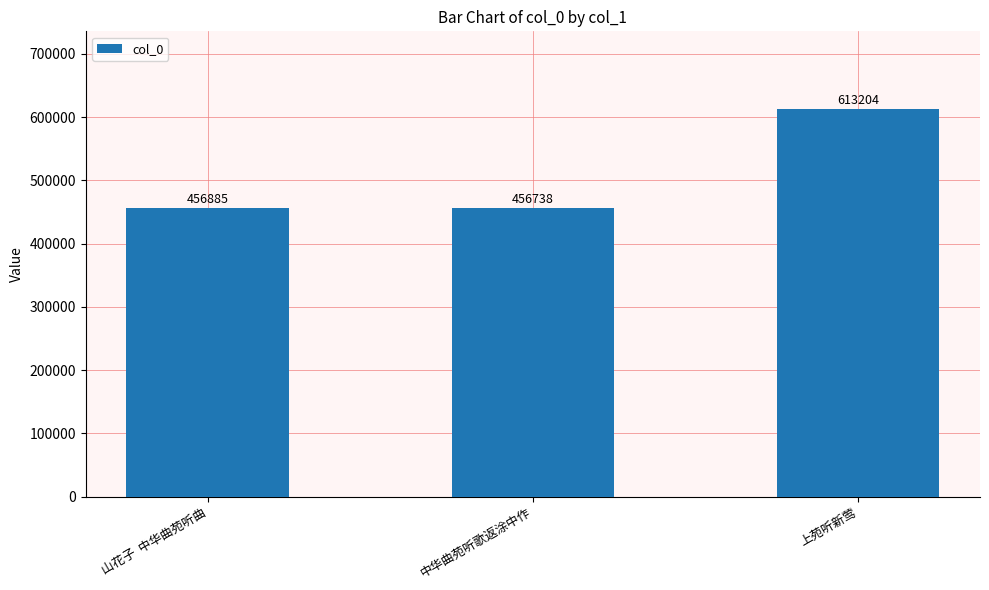

Reading right to left, extract all data points from this chart.

上苑听新莺=613204	中华曲苑听歌返涂中作=456738	山花子  中华曲苑听曲=456885